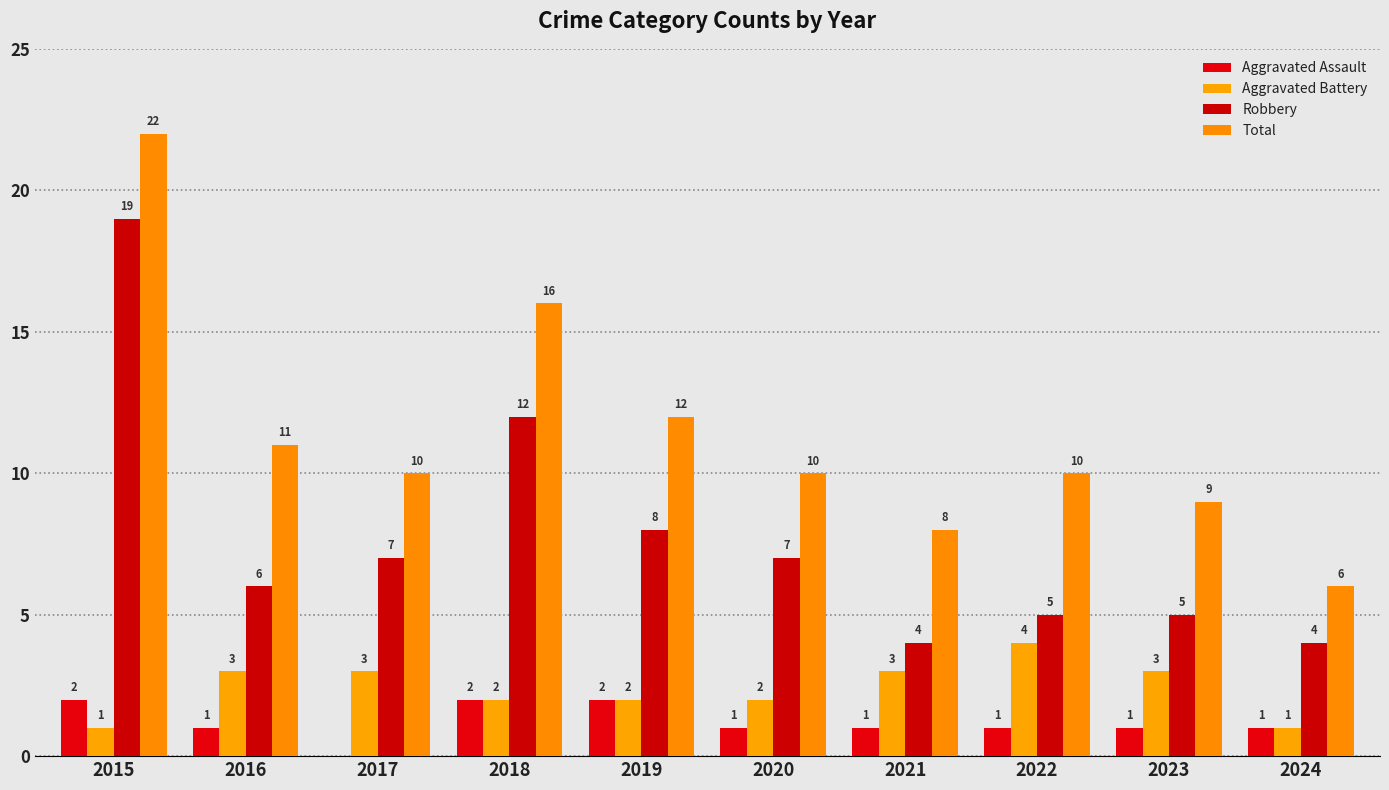

How many Aggravated Assault values are between 1 and 2?

9